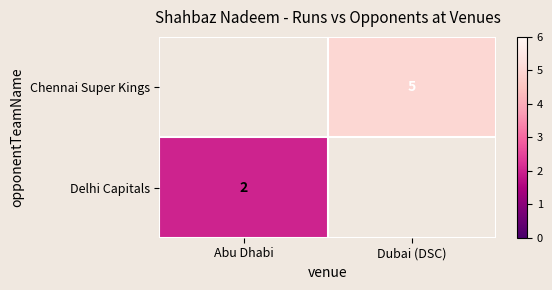

True or false: Chennai Super Kings has a value of 1 at Dubai (DSC).

False